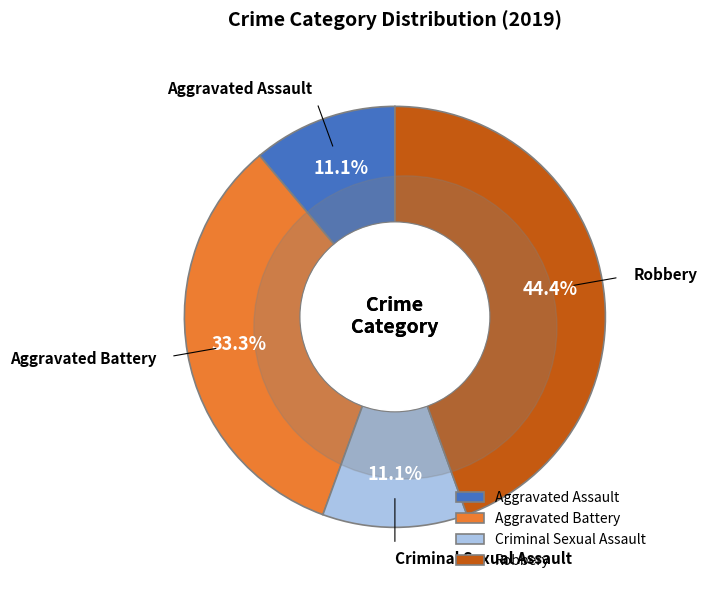

To the nearest percent, what is the difference between the largest and smallest slice percentages?

33%